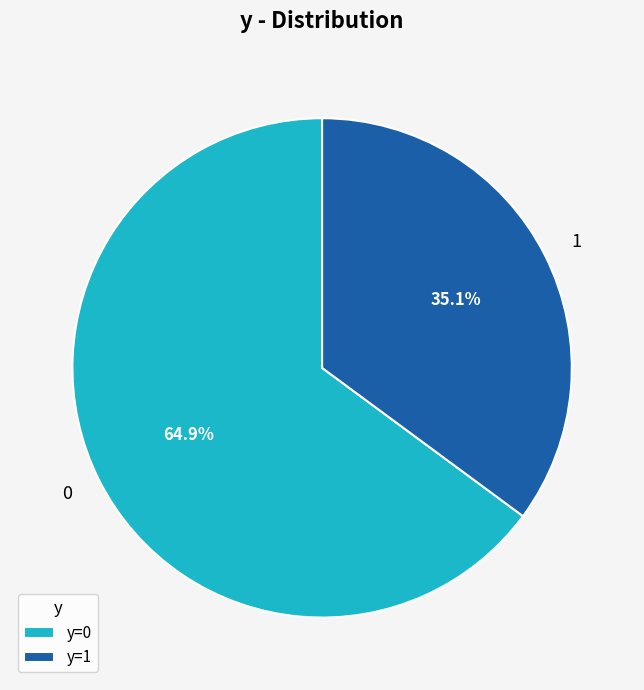

To the nearest percent, what is the difference between the largest and smallest slice percentages?

30%